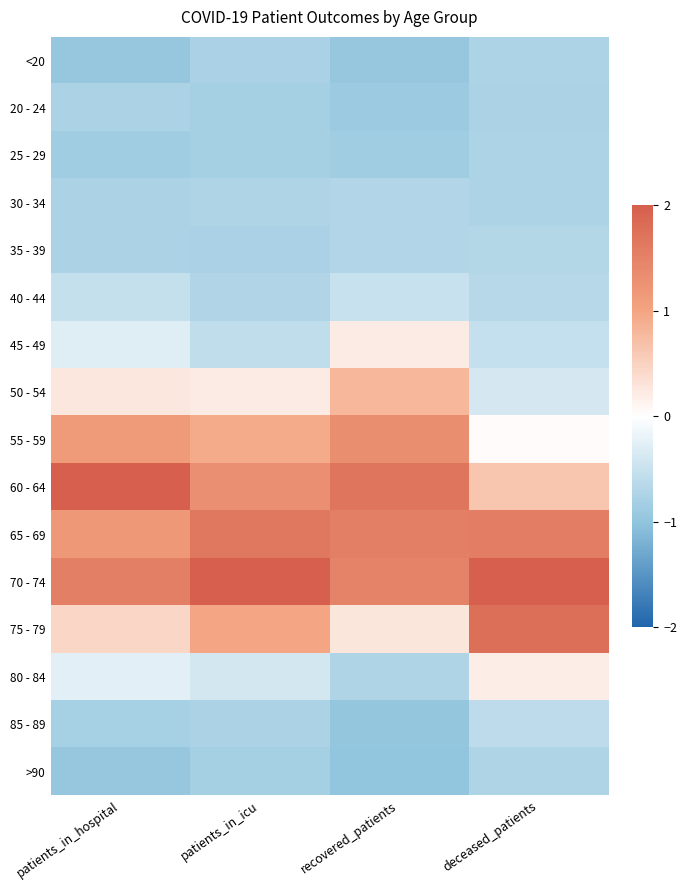

How many data points does each series have?

4